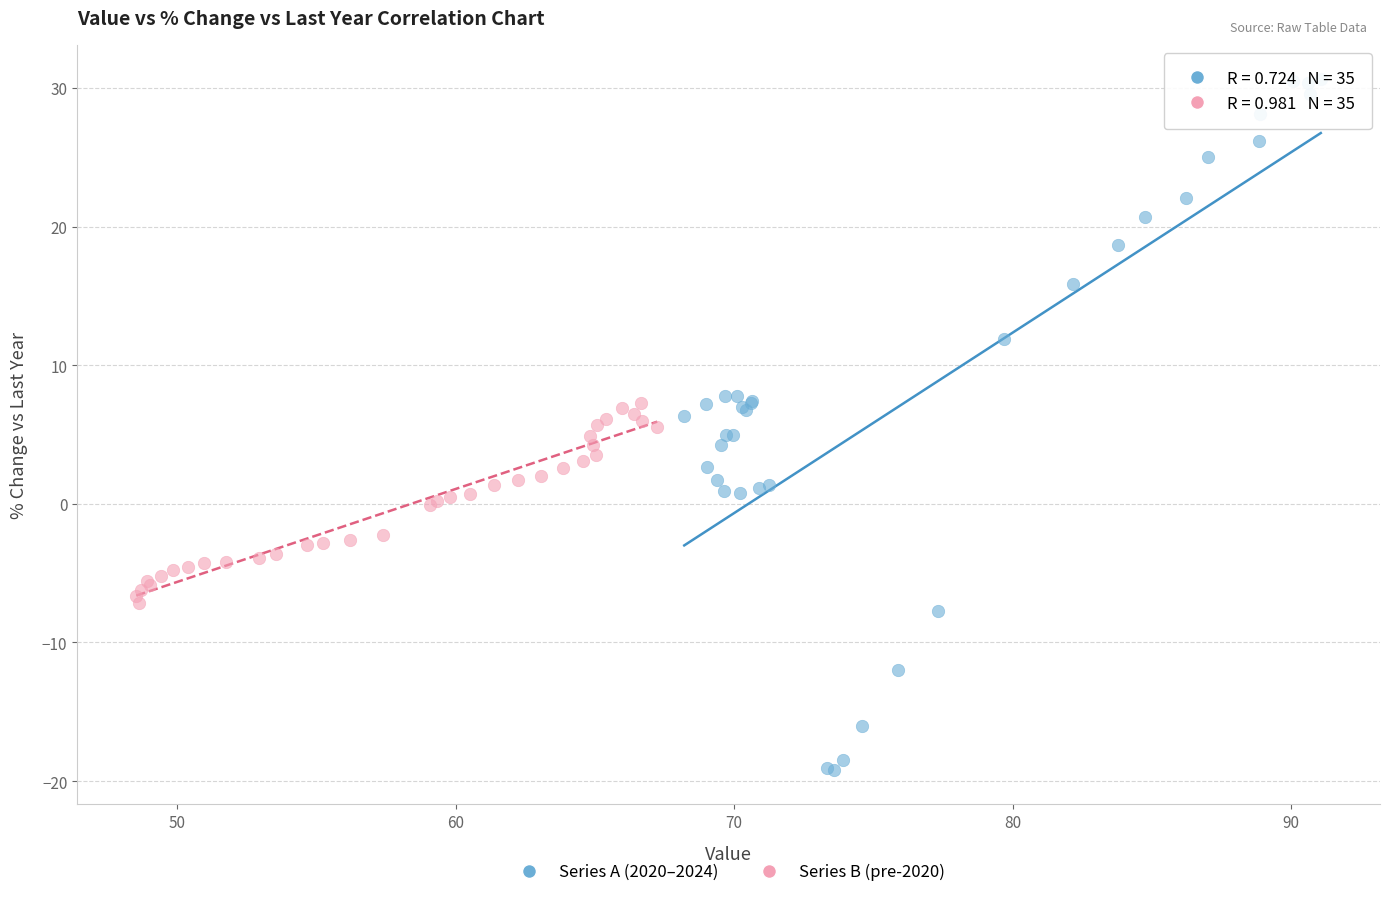

Which series contains the highest Y value?

Series A (2020–2024)